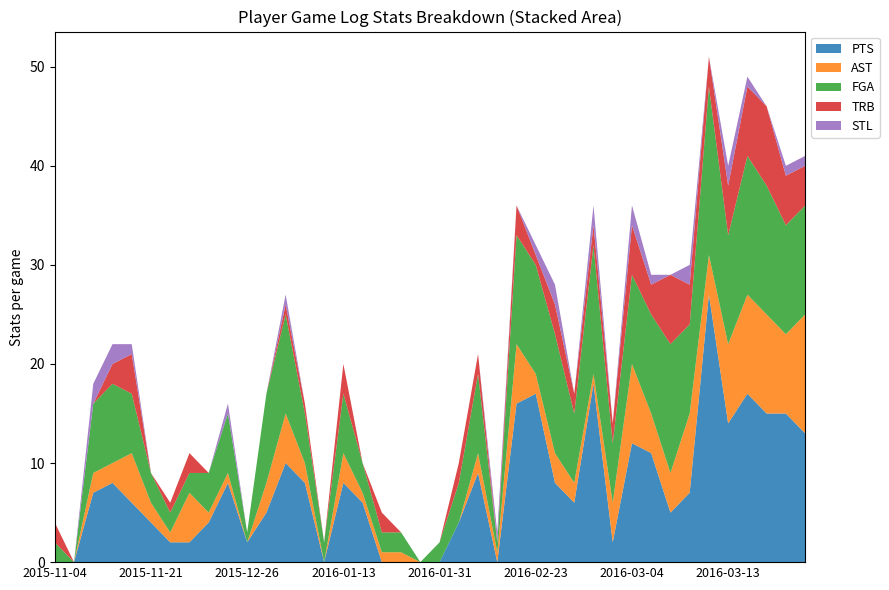

Reading left to right, what are all the values shown in this chart?

PTS: 1=0	2=0	3=7	4=8	5=6	6=4	7=2	8=2	9=4	10=8	11=2	12=5	13=10	14=8	15=0	16=8	17=6	18=0	19=0	20=0	21=0	22=4	23=9	24=0	25=16	26=17	27=8	28=6	29=18	30=2	31=12	32=11	33=5	34=7	35=27	36=14	37=17	38=15	39=15	40=13
AST: 1=0	2=0	3=2	4=2	5=5	6=2	7=1	8=5	9=1	10=1	11=0	12=3	13=5	14=2	15=0	16=3	17=1	18=1	19=1	20=0	21=0	22=0	23=2	24=1	25=6	26=2	27=3	28=2	29=1	30=4	31=8	32=4	33=4	34=8	35=4	36=8	37=10	38=10	39=8	40=12
FGA: 1=2	2=0	3=7	4=8	5=6	6=3	7=2	8=2	9=4	10=6	11=1	12=9	13=10	14=5	15=2	16=6	17=3	18=2	19=2	20=0	21=2	22=4	23=8	24=1	25=11	26=11	27=12	28=7	29=13	30=6	31=9	32=10	33=13	34=9	35=17	36=11	37=14	38=13	39=11	40=11
TRB: 1=2	2=0	3=0	4=2	5=4	6=0	7=1	8=2	9=0	10=0	11=0	12=0	13=1	14=1	15=0	16=3	17=0	18=2	19=0	20=0	21=0	22=2	23=2	24=0	25=3	26=1	27=3	28=2	29=2	30=2	31=5	32=3	33=7	34=4	35=3	36=5	37=7	38=8	39=5	40=4
STL: 1=0	2=0	3=2	4=2	5=1	6=0	7=0	8=0	9=0	10=1	11=0	12=0	13=1	14=0	15=0	16=0	17=0	18=0	19=0	20=0	21=0	22=0	23=0	24=1	25=0	26=1	27=2	28=0	29=2	30=0	31=2	32=1	33=0	34=2	35=0	36=2	37=1	38=0	39=1	40=1